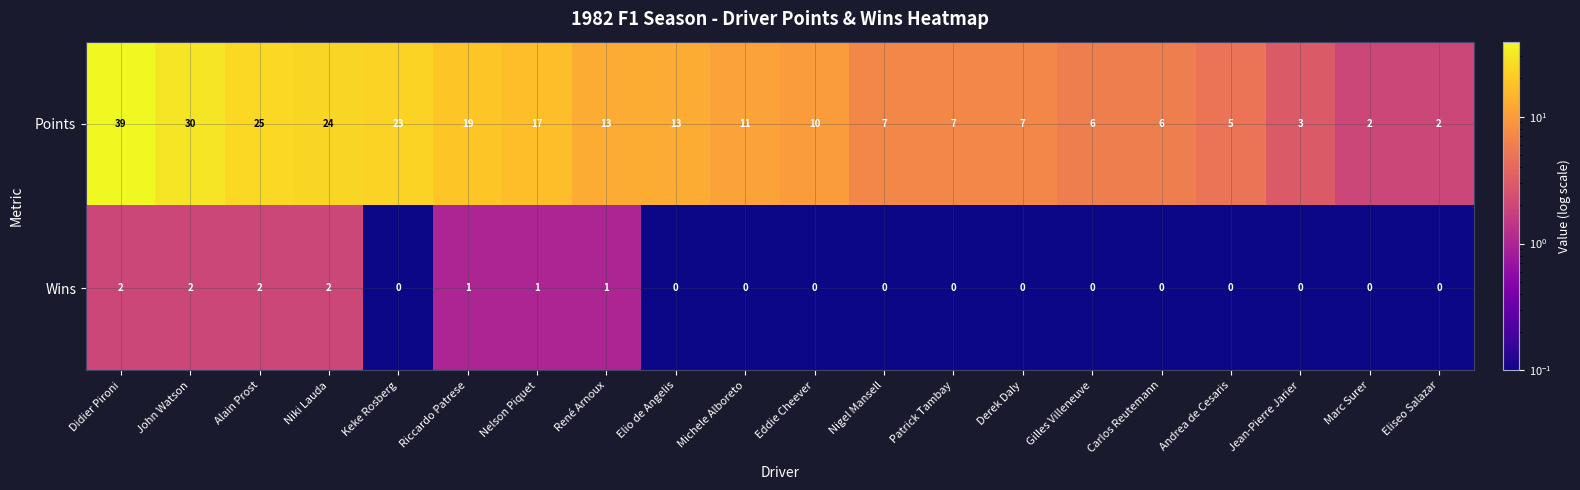

Rank the series at Patrick Tambay from highest to lowest value.

Points, Wins